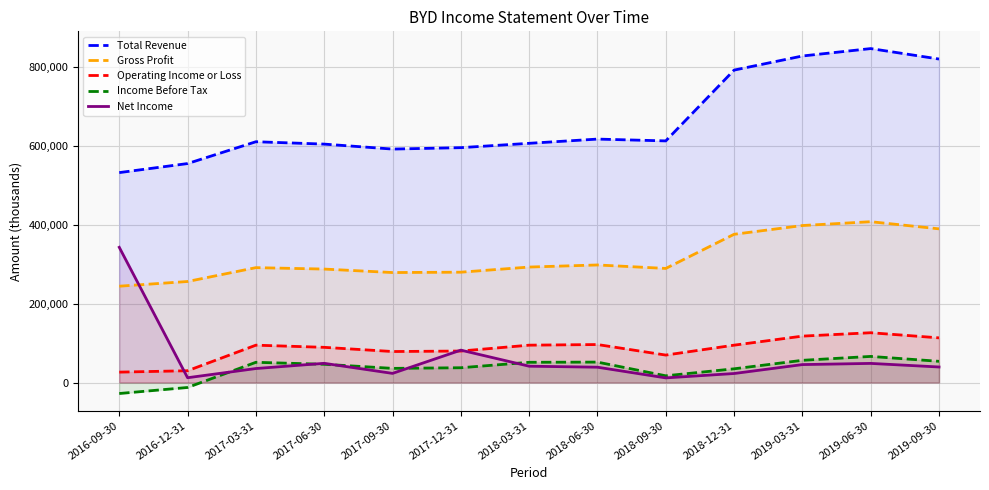

List the labels in order of Income Before Tax value, largest first.

2019-06-30, 2019-03-31, 2019-09-30, 2018-06-30, 2017-03-31, 2018-03-31, 2017-06-30, 2017-12-31, 2017-09-30, 2018-12-31, 2018-09-30, 2016-12-31, 2016-09-30